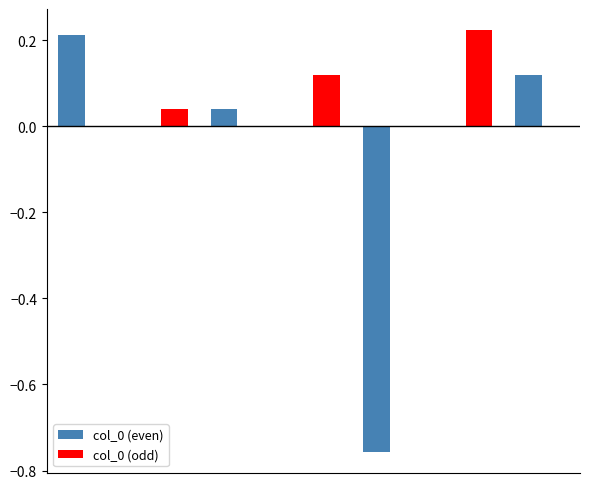

Which series has the widest spread of values?

col_0 (even)